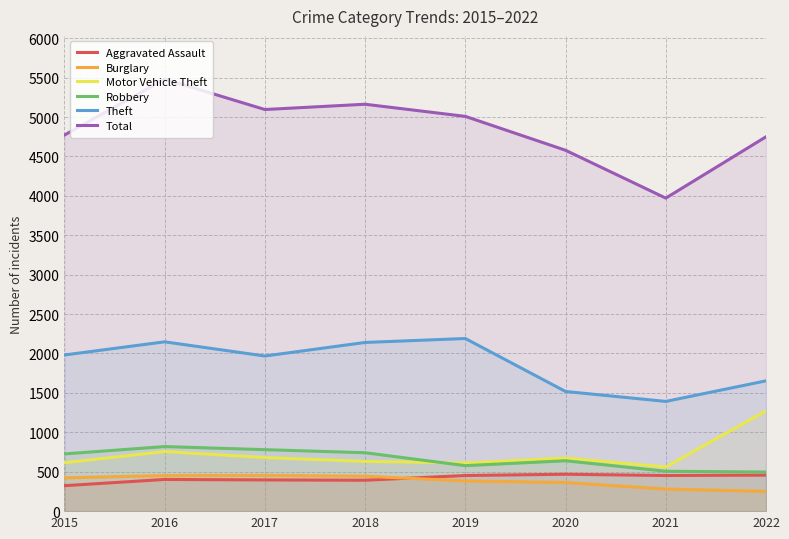

How many values in the Burglary series exceed 422?

3